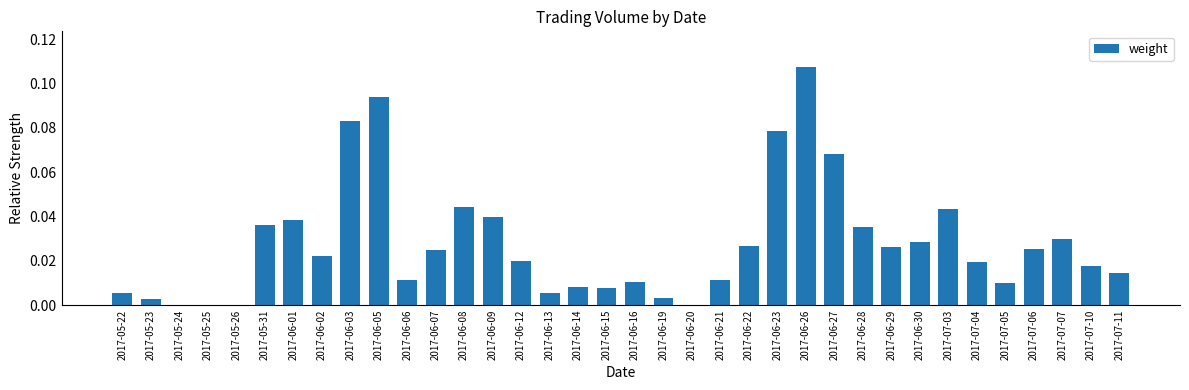

At which category does the chart reach its peak across all series?

2017-06-26